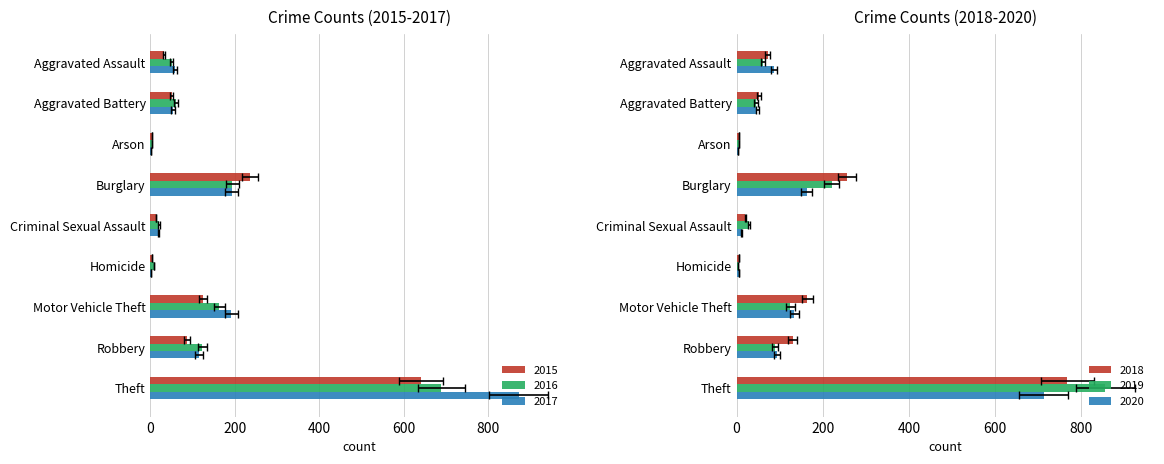

At which label is 2017 closest to 437?

Burglary